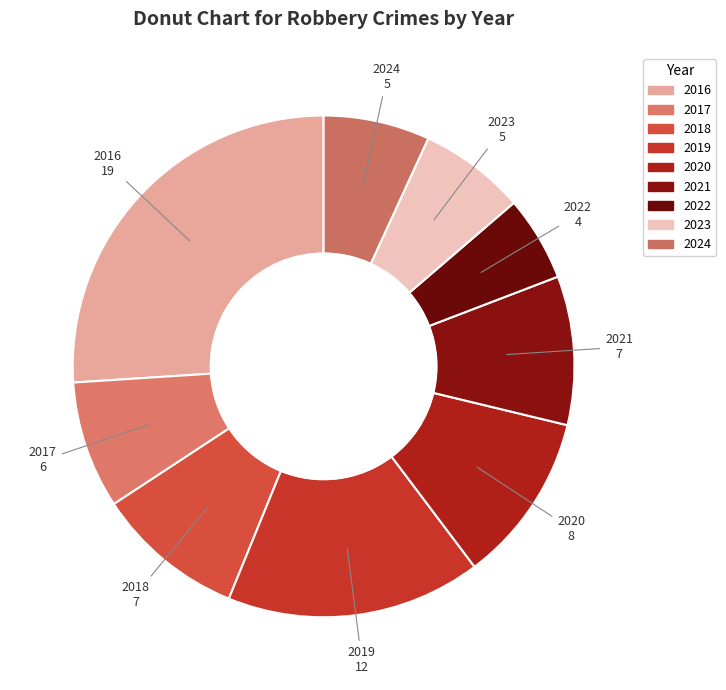

True or false: 2023 accounts for 7% of the total.

True